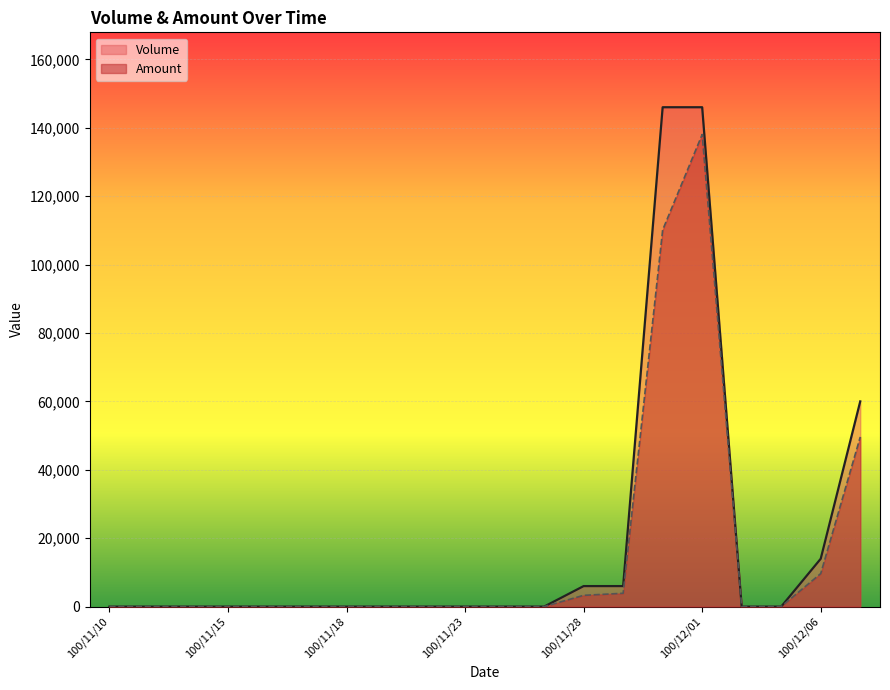

How many data points does each series have?

20